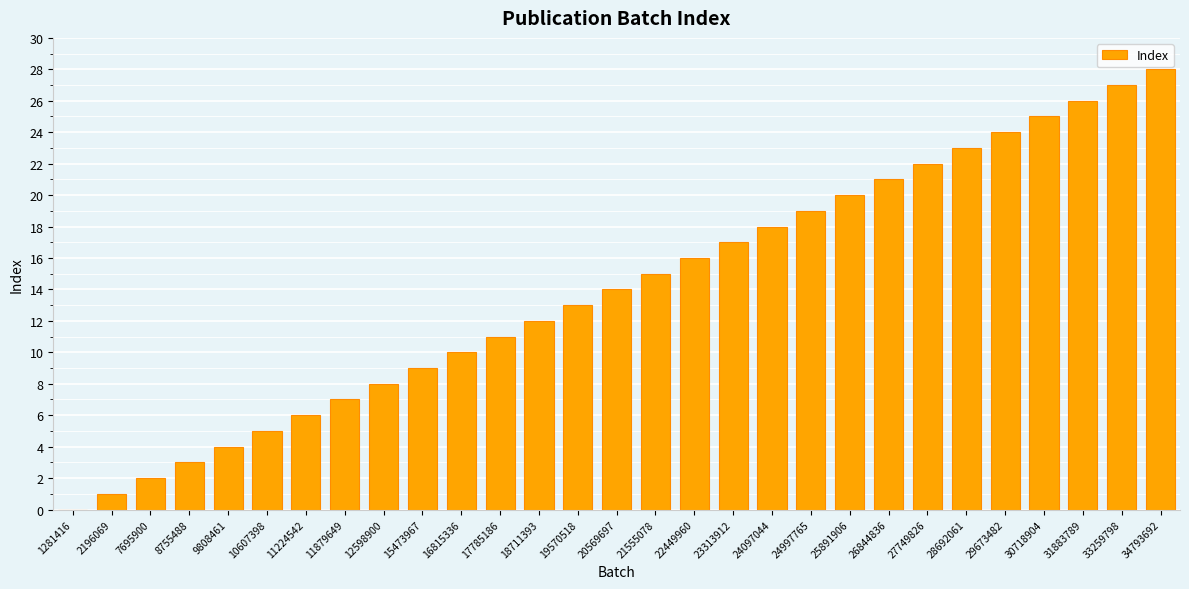

What is the average value?

14